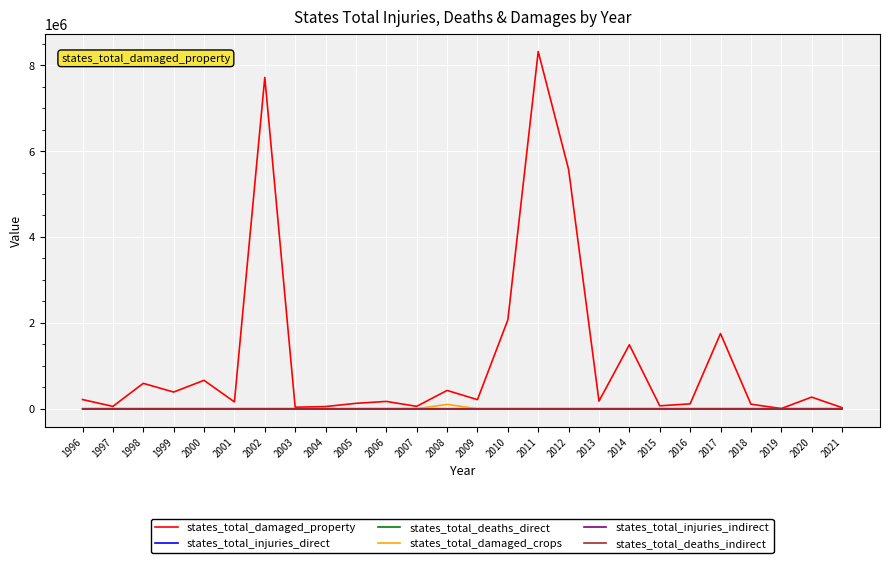

True or false: states_total_damaged_property and states_total_injuries_direct intersect in this chart.

False